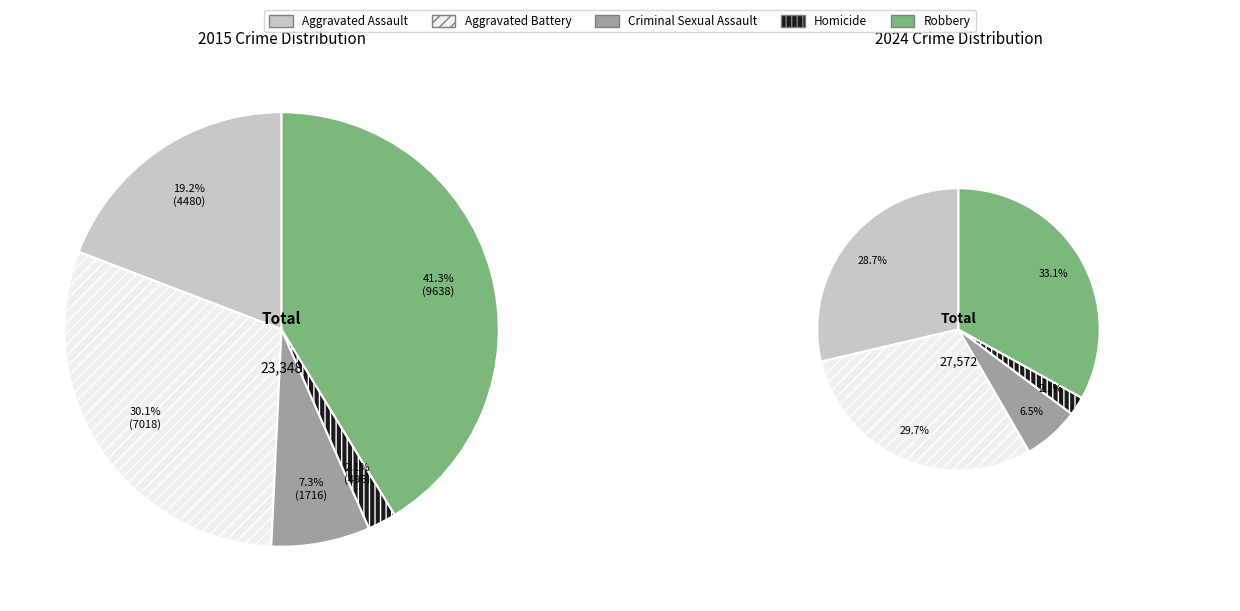

Count the number of slices in the pie.

5